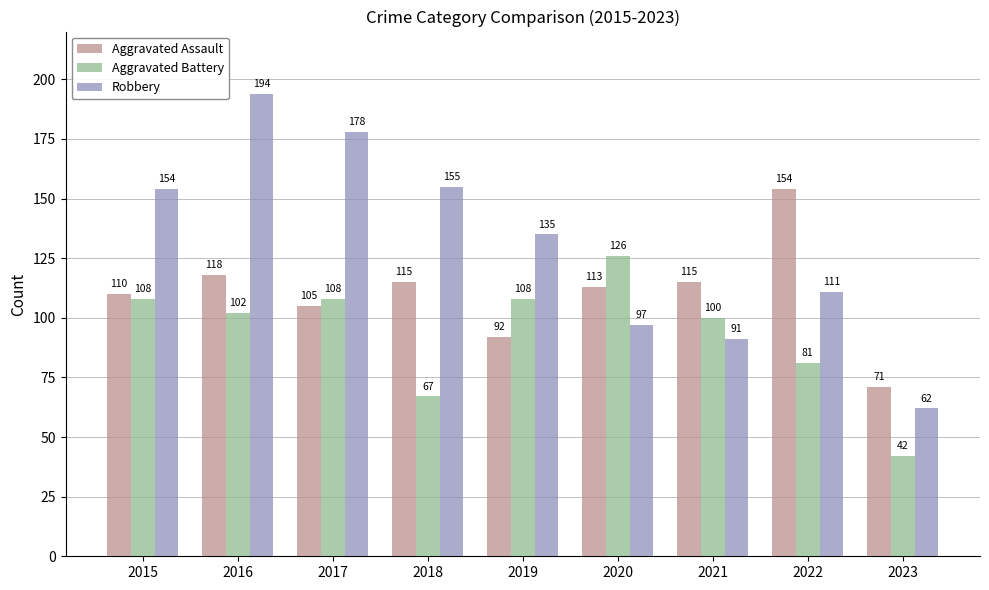

At 2020, list the series in order from smallest to largest.

Robbery, Aggravated Assault, Aggravated Battery